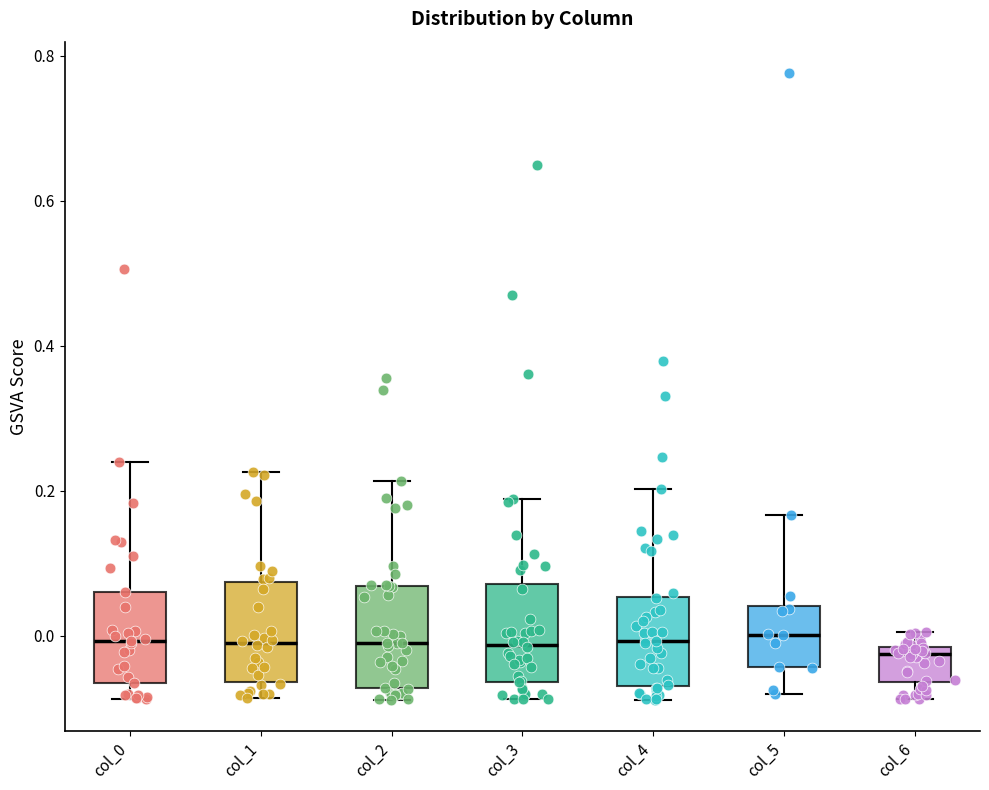

Reading left to right, transcribe this box plot: for each box, give where its median line is, the range the box spans, and where its two whiskers end, as read against the y-axis. The values are not printed on the chart, so give them approximately, as read against the axis.

col_0: median 0.00, box -0.06 to 0.06, whiskers -0.08 to 0.24
col_1: median 0.00, box -0.06 to 0.08, whiskers -0.08 to 0.22
col_2: median 0.00, box -0.08 to 0.06, whiskers -0.08 (just below the box's lower edge) to 0.22
col_3: median -0.02, box -0.06 to 0.08, whiskers -0.08 to 0.18
col_4: median 0.00, box -0.06 to 0.06, whiskers -0.08 to 0.20
col_5: median 0.00, box -0.04 to 0.04, whiskers -0.08 to 0.16
col_6: median -0.02 (just below the box's upper edge), box -0.06 to -0.02, whiskers -0.08 to 0.00